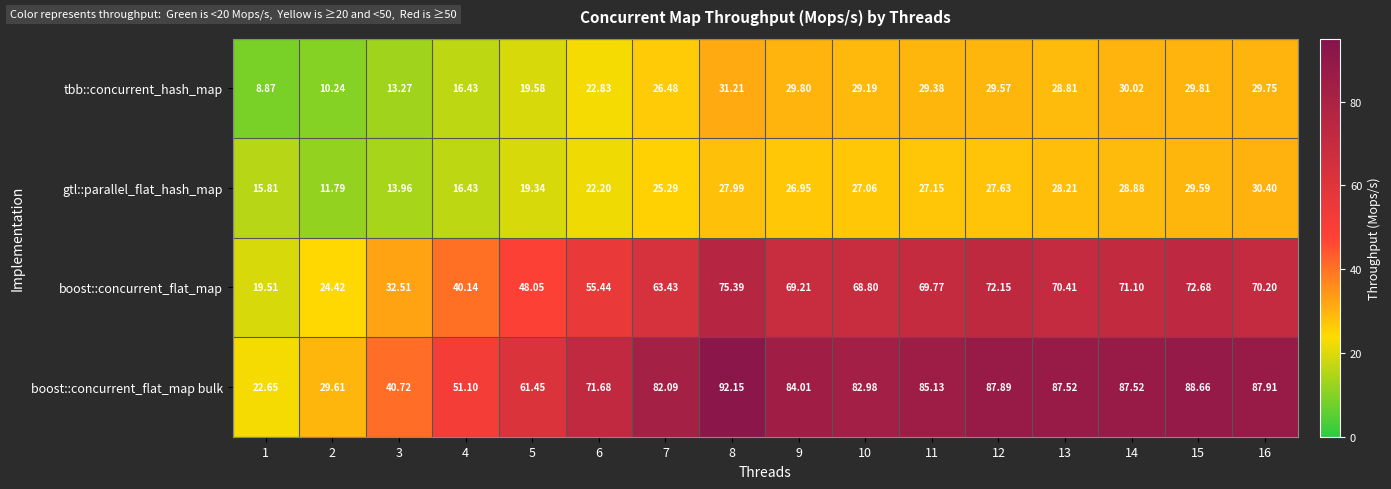

Which series changed the most between 3 and 16?

boost::concurrent_flat_map bulk